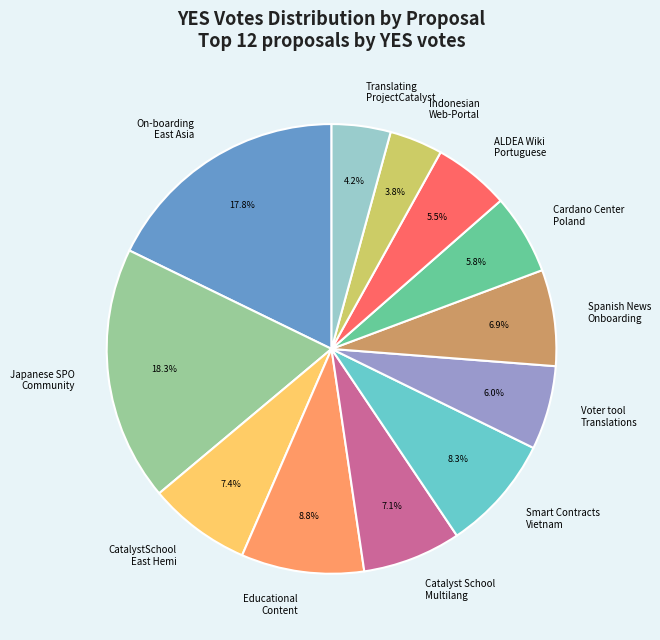

Do Catalyst School Multilang and Indonesian Web-Portal together represent more than half of the pie?

No